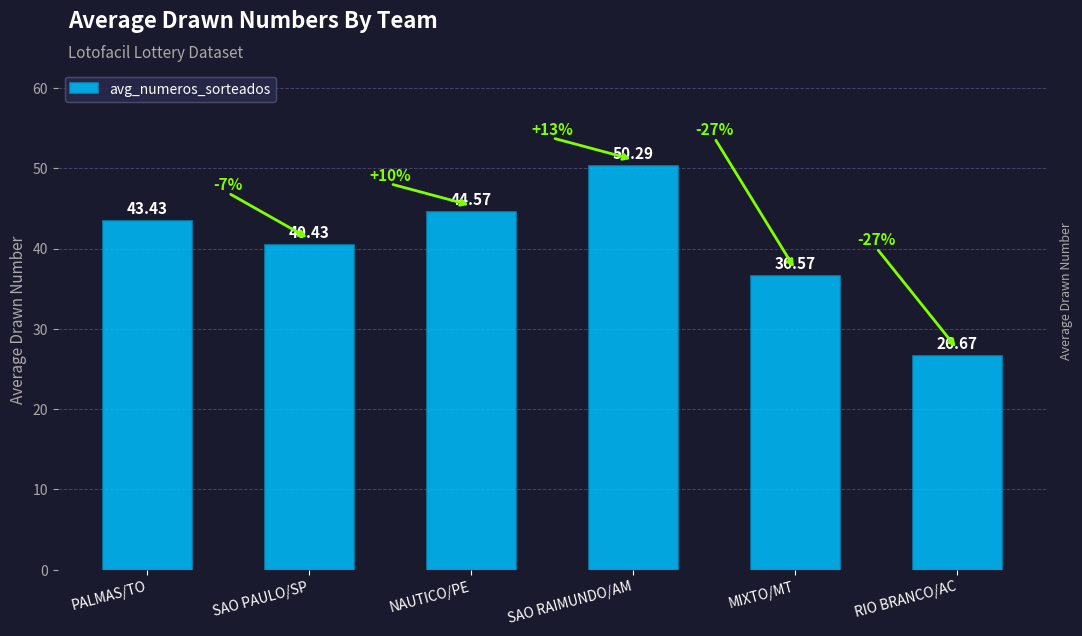

What is the difference between the maximum and minimum values?

23.6